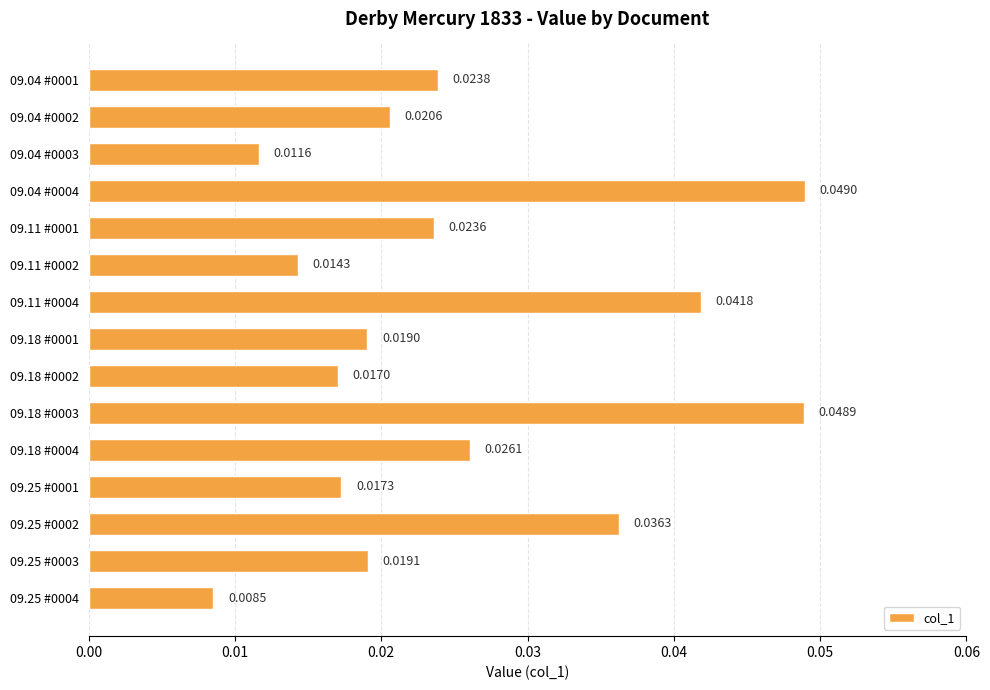

Rank the categories by value from lowest to highest.

09.25 #0004, 09.04 #0003, 09.11 #0002, 09.18 #0002, 09.25 #0001, 09.18 #0001, 09.25 #0003, 09.04 #0002, 09.11 #0001, 09.04 #0001, 09.18 #0004, 09.25 #0002, 09.11 #0004, 09.18 #0003, 09.04 #0004